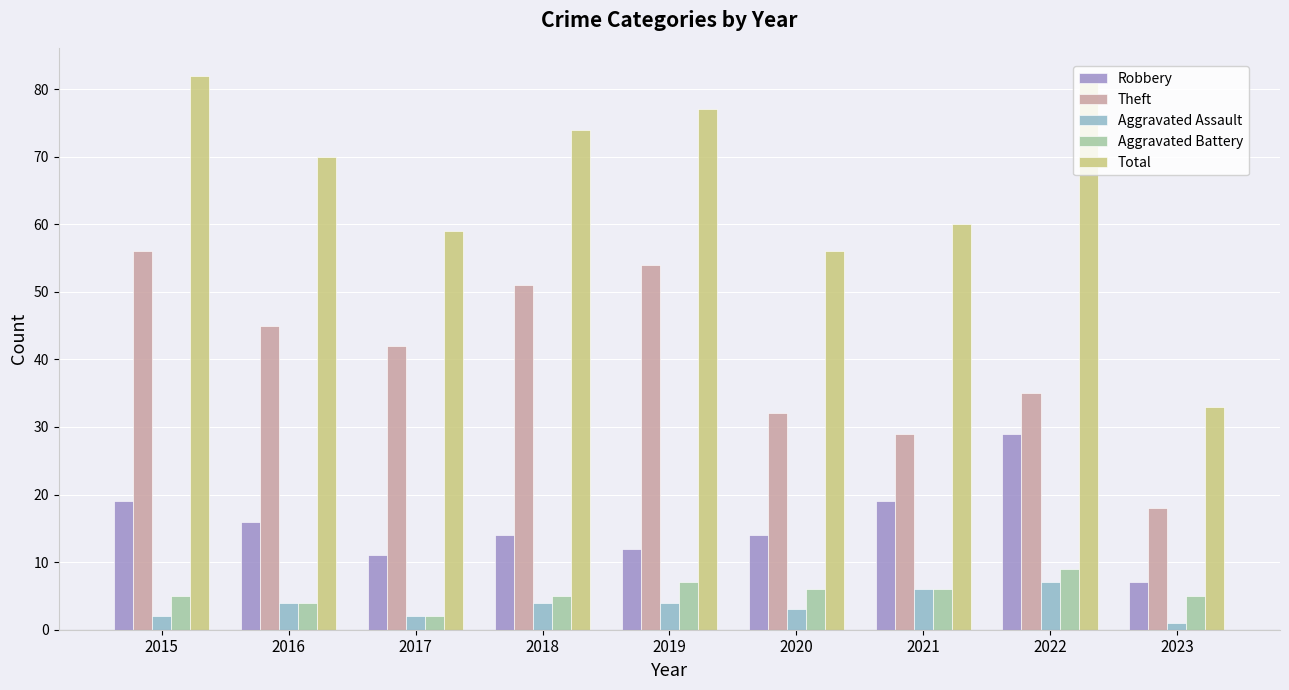

What is the approximate value of Aggravated Battery at 2015?

5